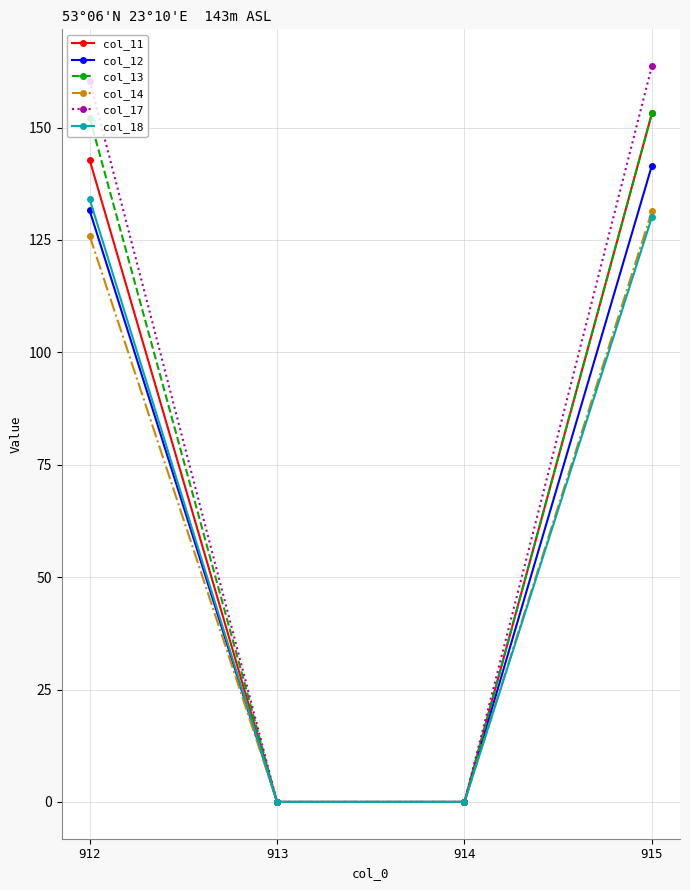

How many values in the col_17 series are below 160?

2